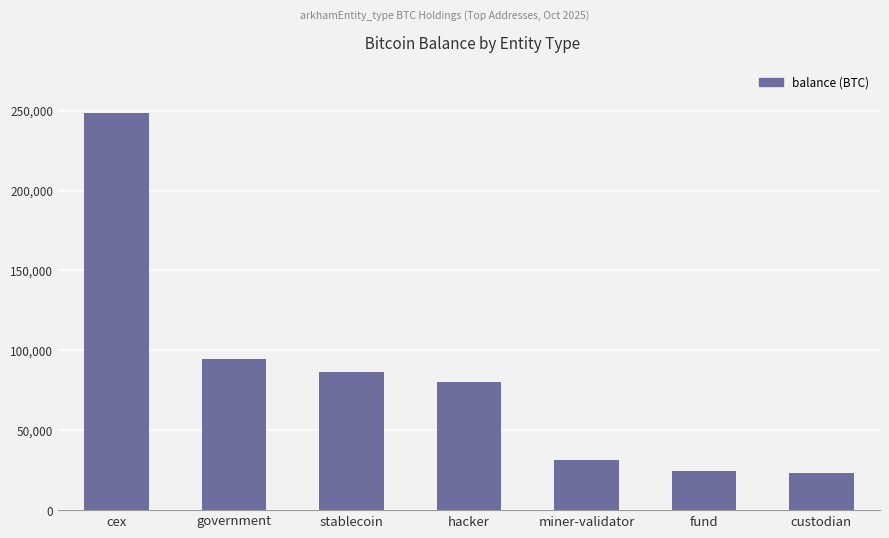

Is it true that the value at stablecoin is 137290.2?

False